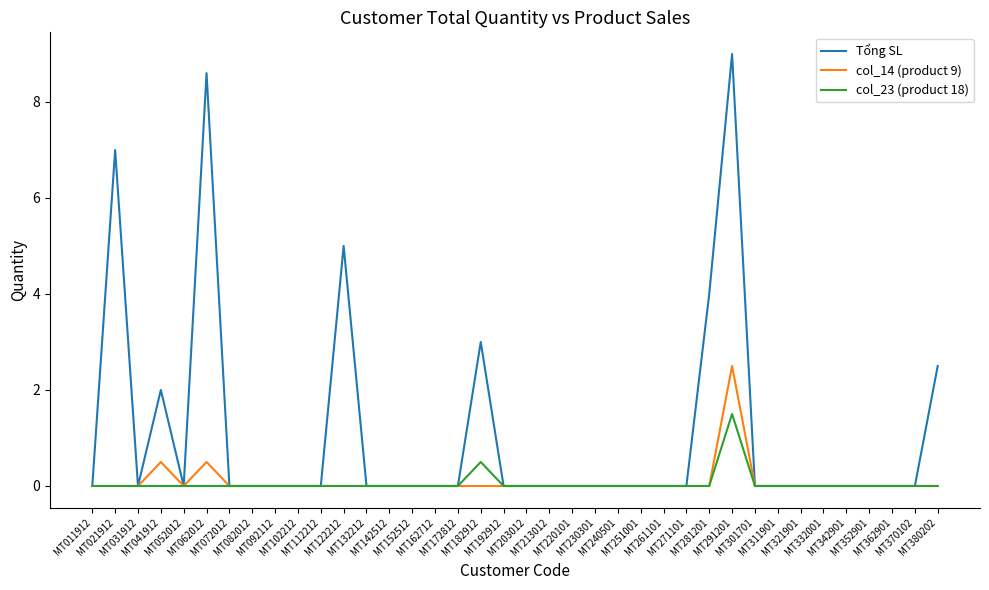

Which series has the largest total across all categories?

Tổng SL